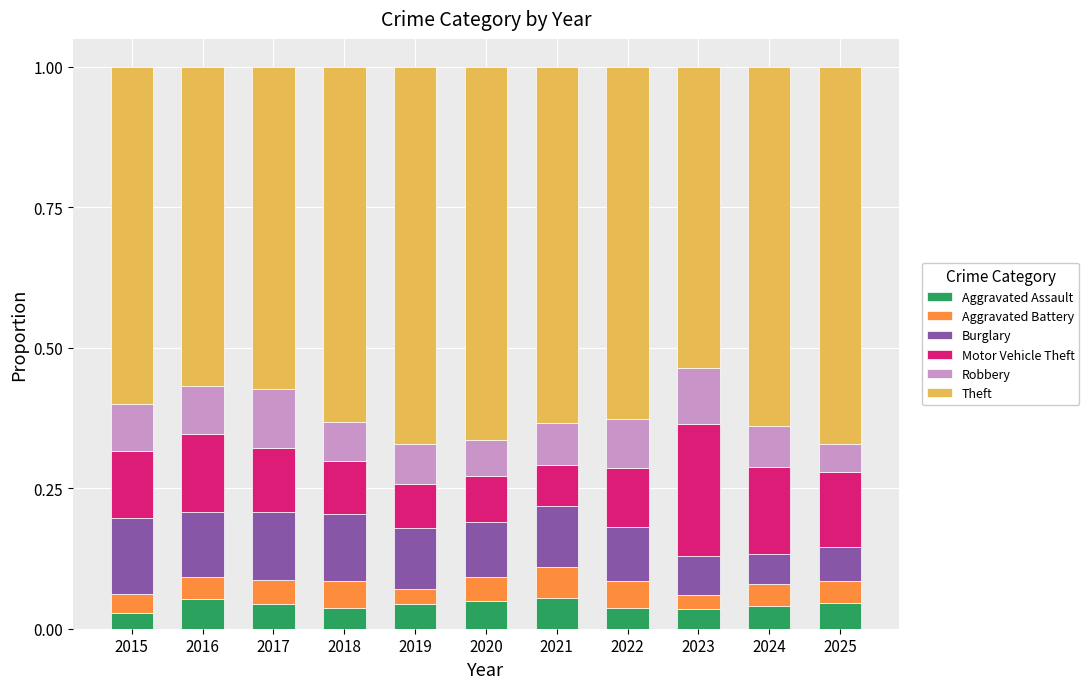

What is the total value across all series at 2018?

1.0